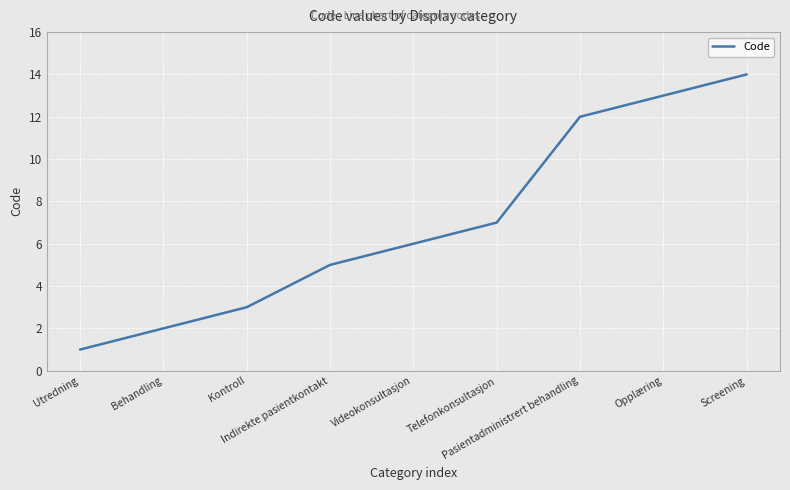

True or false: the data has more than 0 interior local peaks.

False